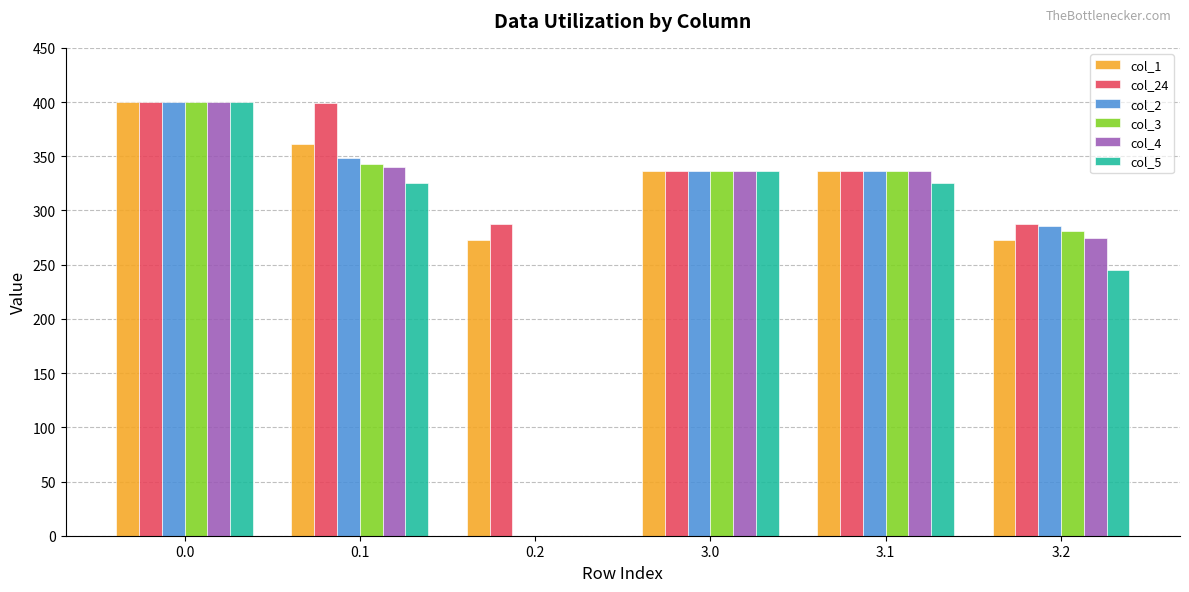

The value of col_24 at 0.2 is 287.5. True or false?

True